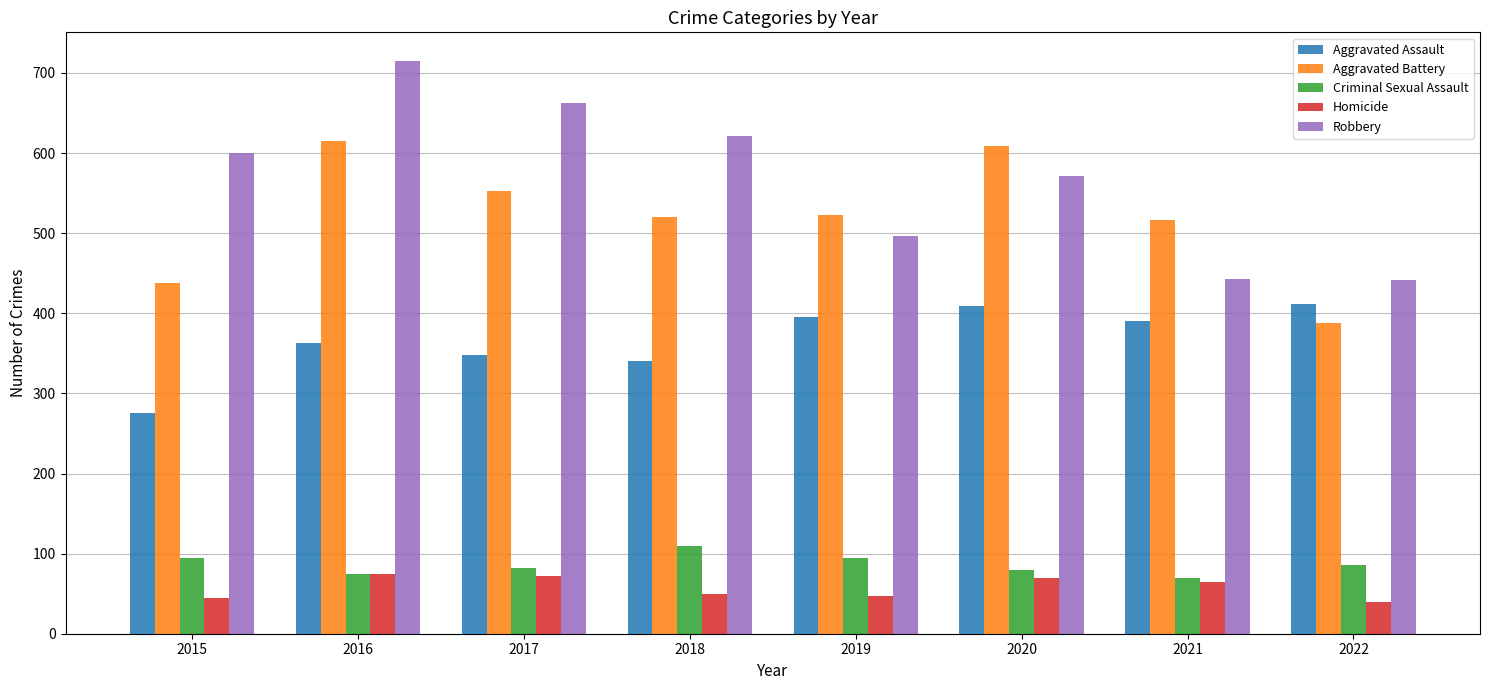

What is the approximate value of Aggravated Assault at 2018?

340